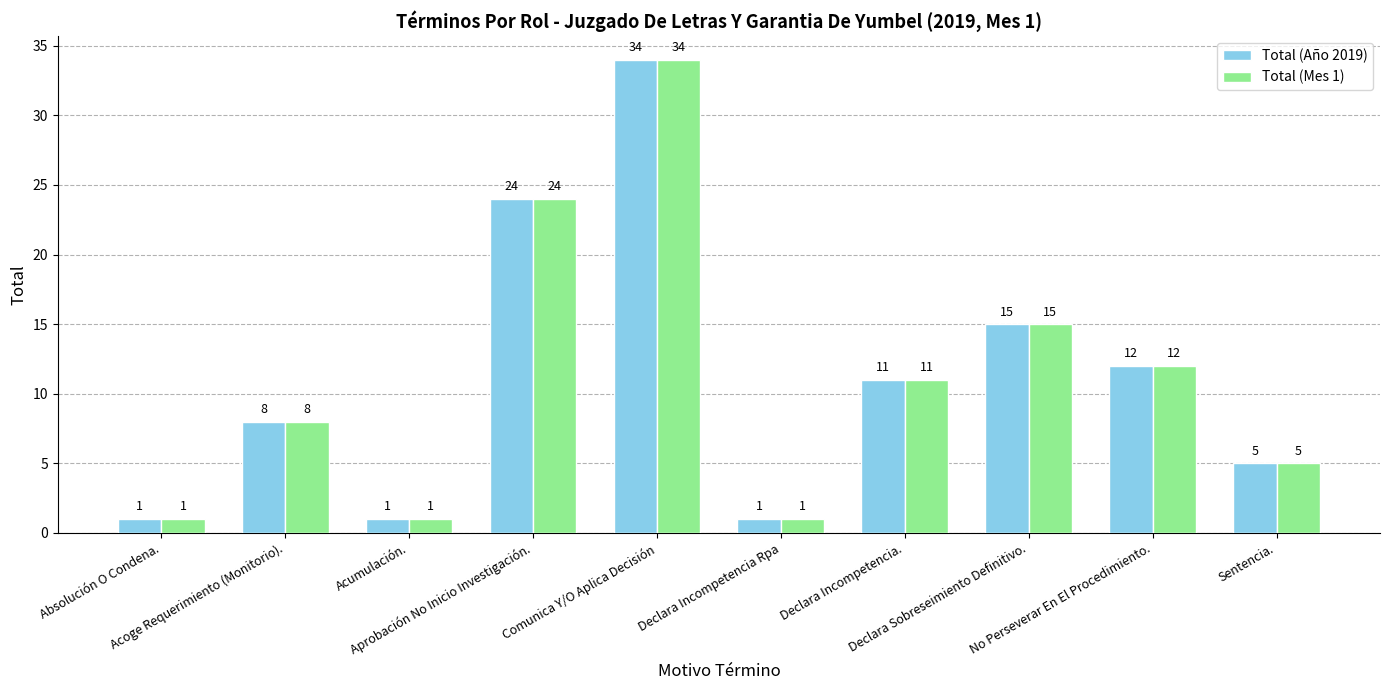

Reading left to right, list all the values displayed in this chart.

Total (Año 2019): 1	8	1	24	34	1	11	15	12	5
Total (Mes 1): 1	8	1	24	34	1	11	15	12	5